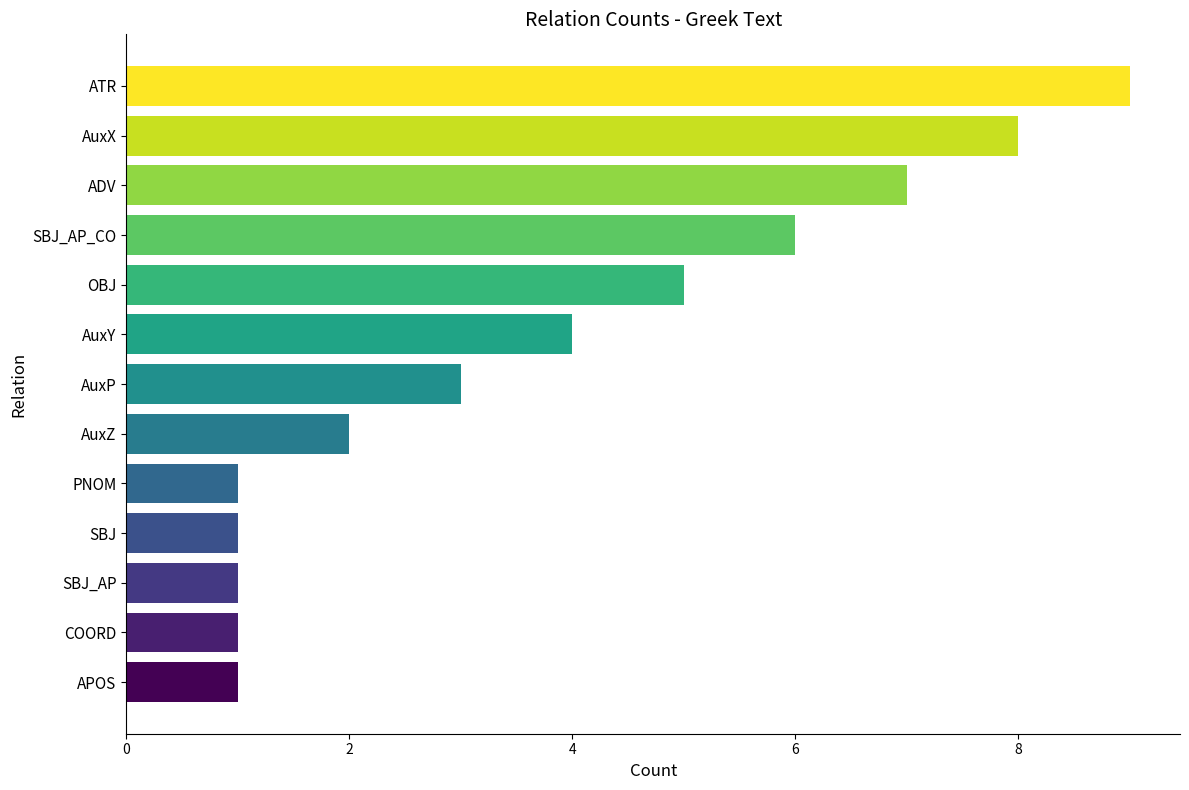

Reading top to bottom, what are all the values shown in this chart?

ATR=9	AuxX=8	ADV=7	SBJ_AP_CO=6	OBJ=5	AuxY=4	AuxP=3	AuxZ=2	PNOM=1	SBJ=1	SBJ_AP=1	COORD=1	APOS=1